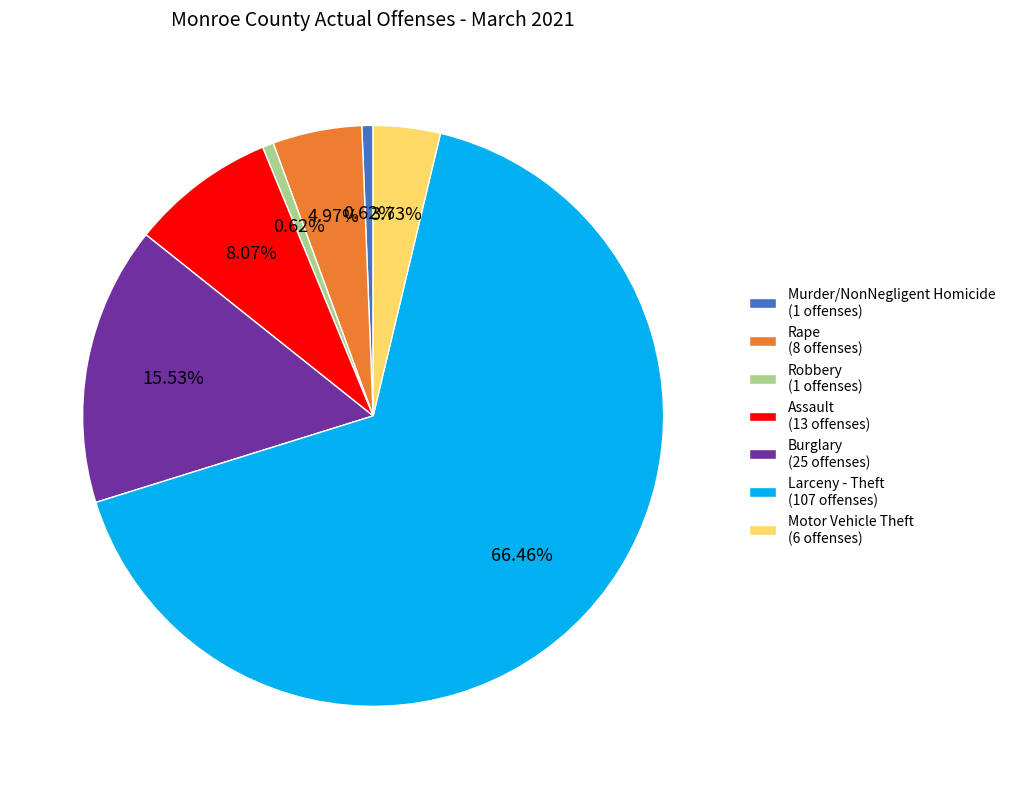

Is Larceny - Theft (107 offenses) the majority of the pie?

Yes